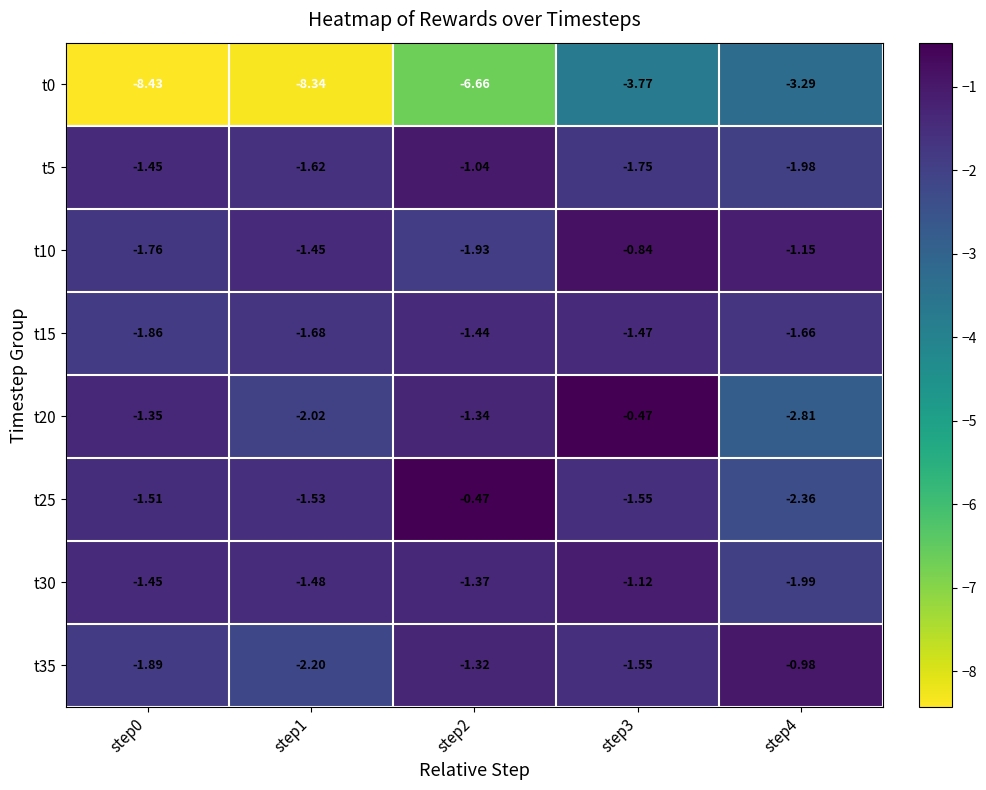

Is the value of t15 at step4 greater than the value of t20 at step2?

No